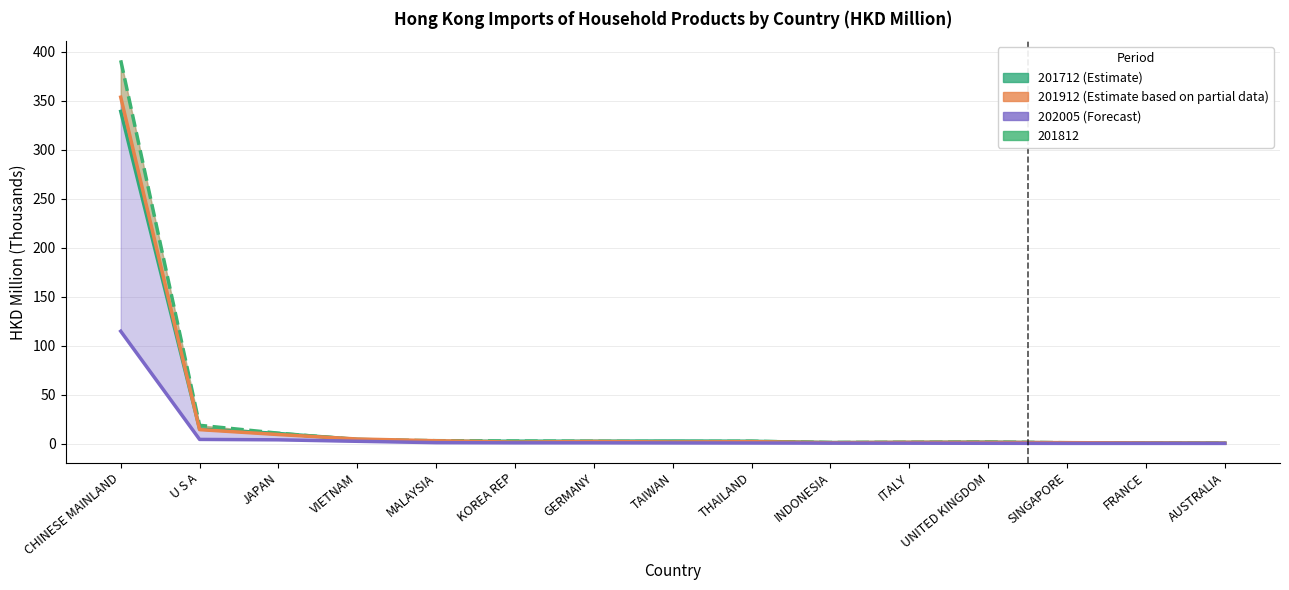

What is the difference between the maximum and minimum values in the 201712 (Estimate) series?

338.5